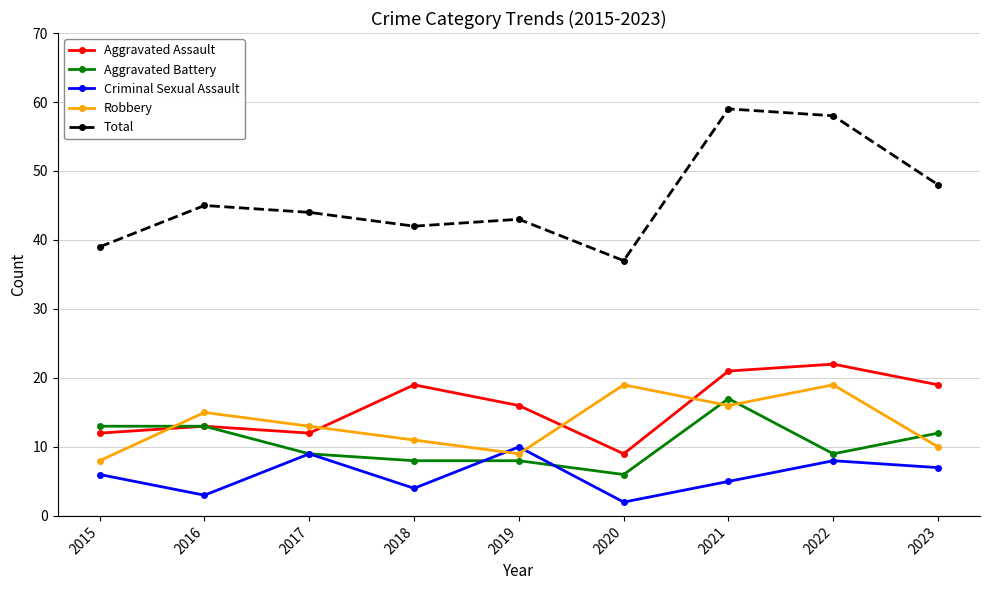

Is this an area chart (filled region under the line)?

No